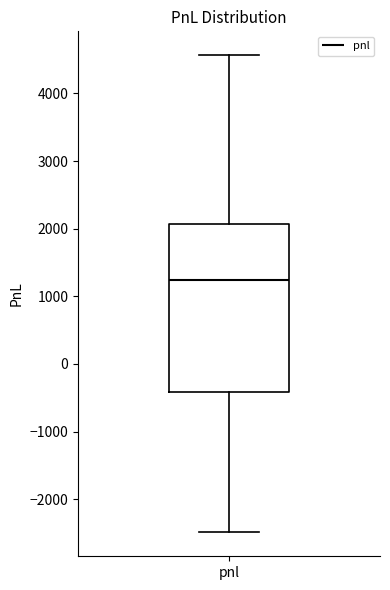

Transcribe this box plot: give where the median line is, the range the box spans, and where the two whiskers end, as read against the y-axis. The values are not printed on the chart, so give them approximately, as read against the axis.

median 1200, box -400 to 2100, whiskers -2500 to 4600